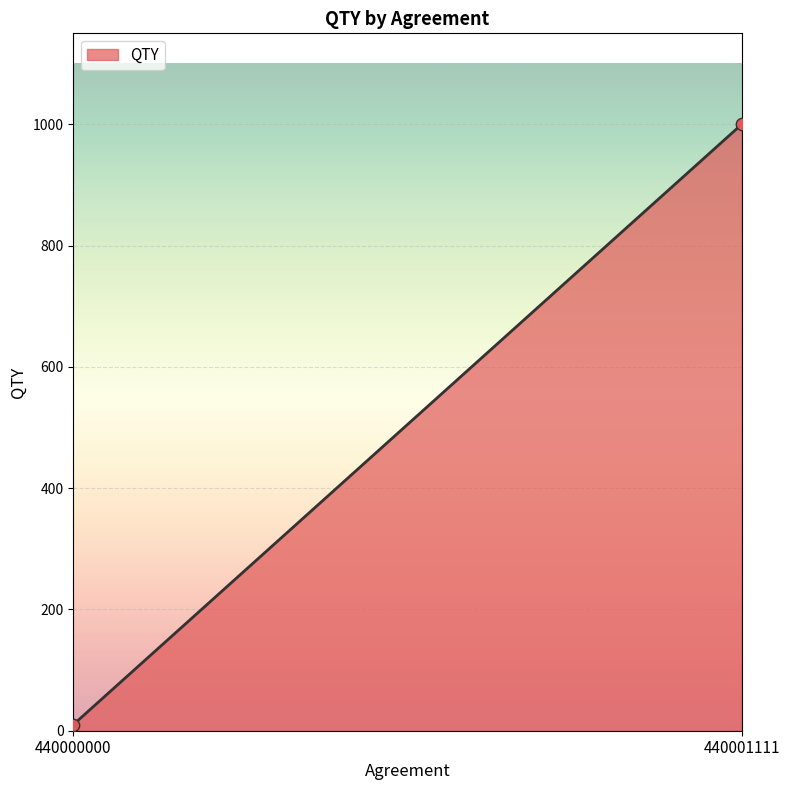

What is the average Y value?

505